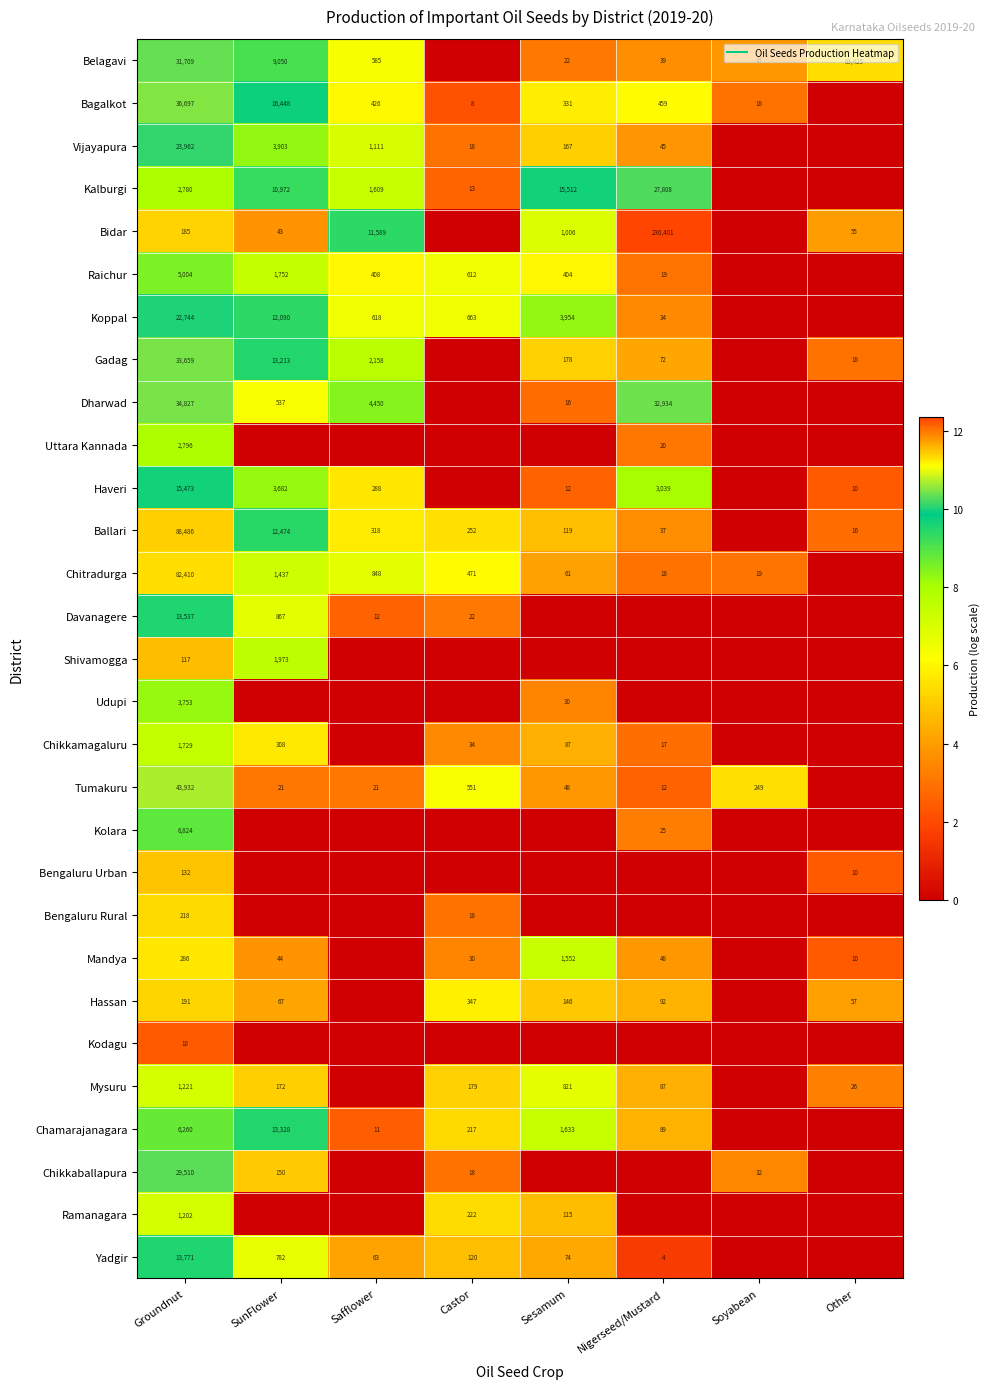

What is the approximate value of Chikkamagaluru at Nigerseed/Mustard?

2.9